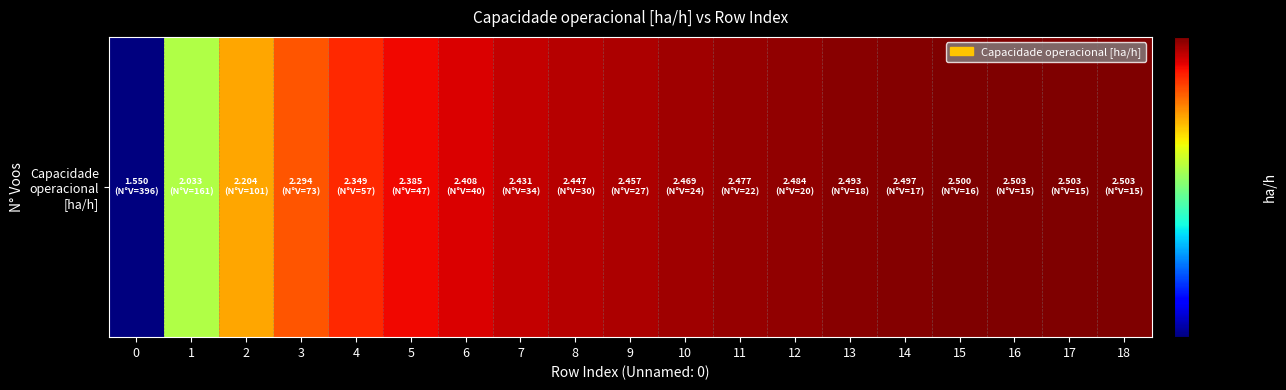

Rank the categories by value from highest to lowest.

16, 18, 17, 15, 14, 13, 12, 11, 10, 9, 8, 7, 6, 5, 4, 3, 2, 1, 0